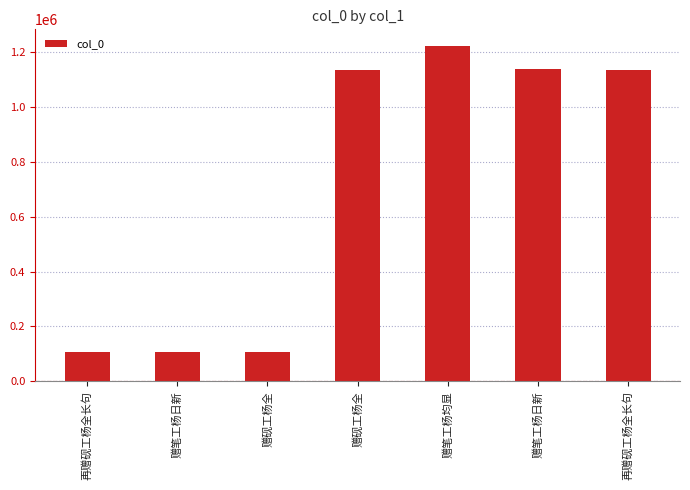

Approximately how many times larger is the value at 赠笔工杨日新 compared to 赠笔工杨日新?

0.1